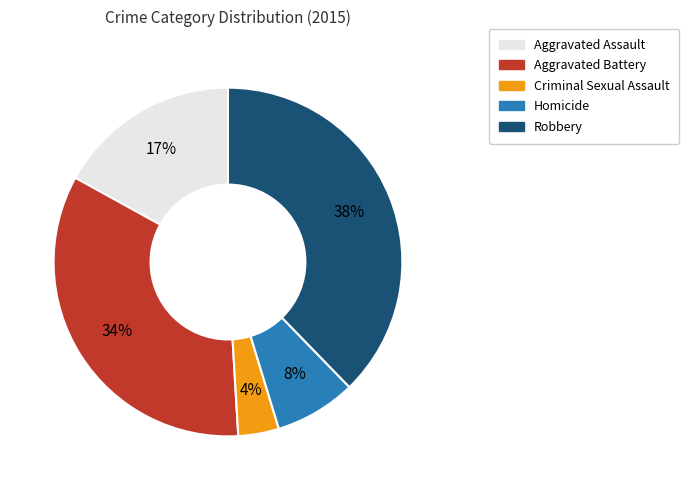

Is there a majority slice in this chart?

No